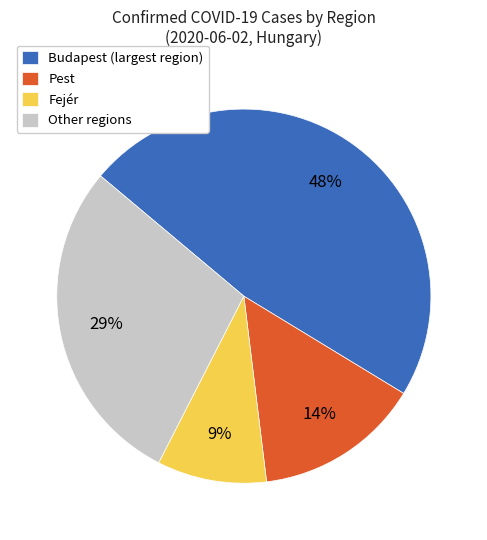

To the nearest percent, what percentage of the pie is Fejér?

9%